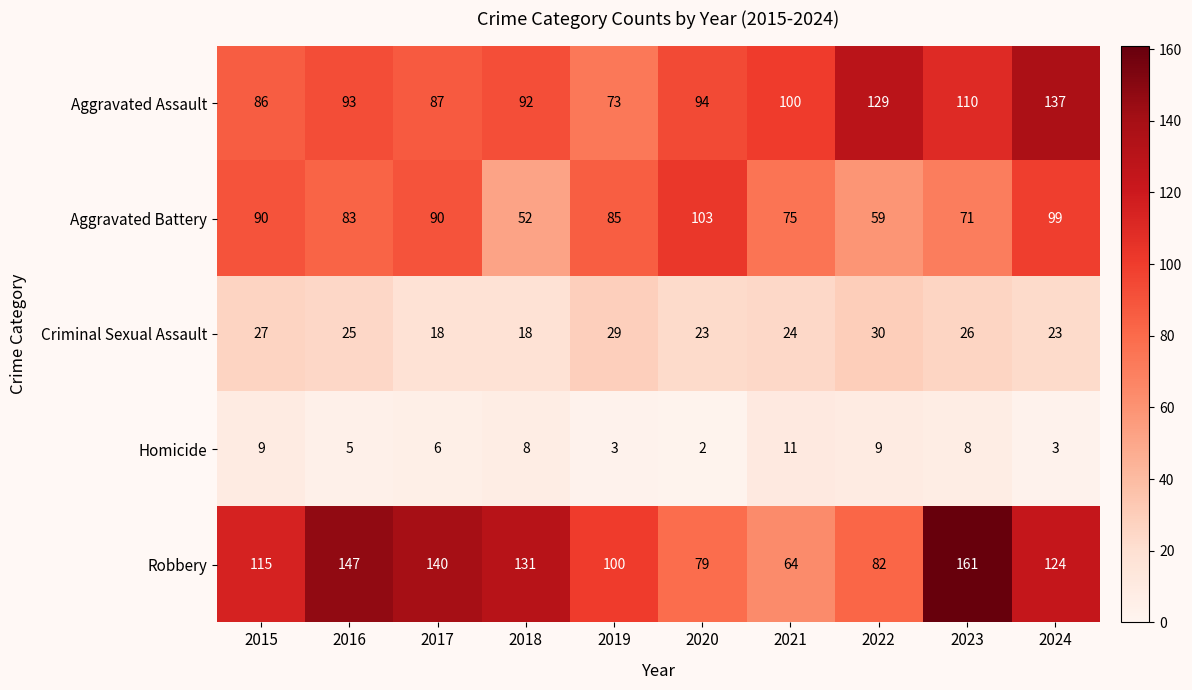

Which category has the lowest value across all series?

2020